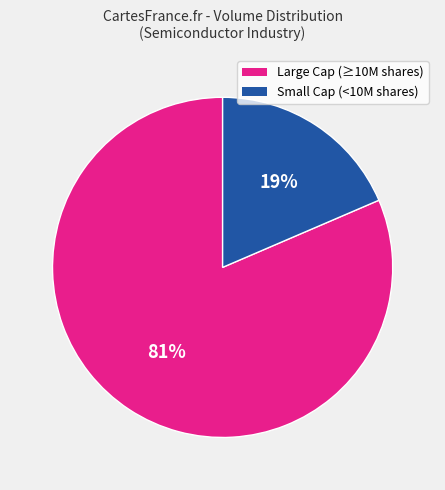

Does any single category account for the majority?

Yes